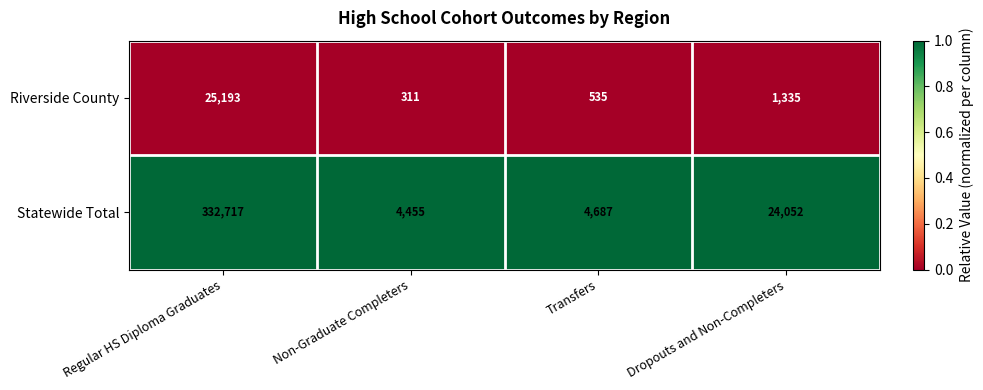

Which series has the largest total across all categories?

Statewide Total